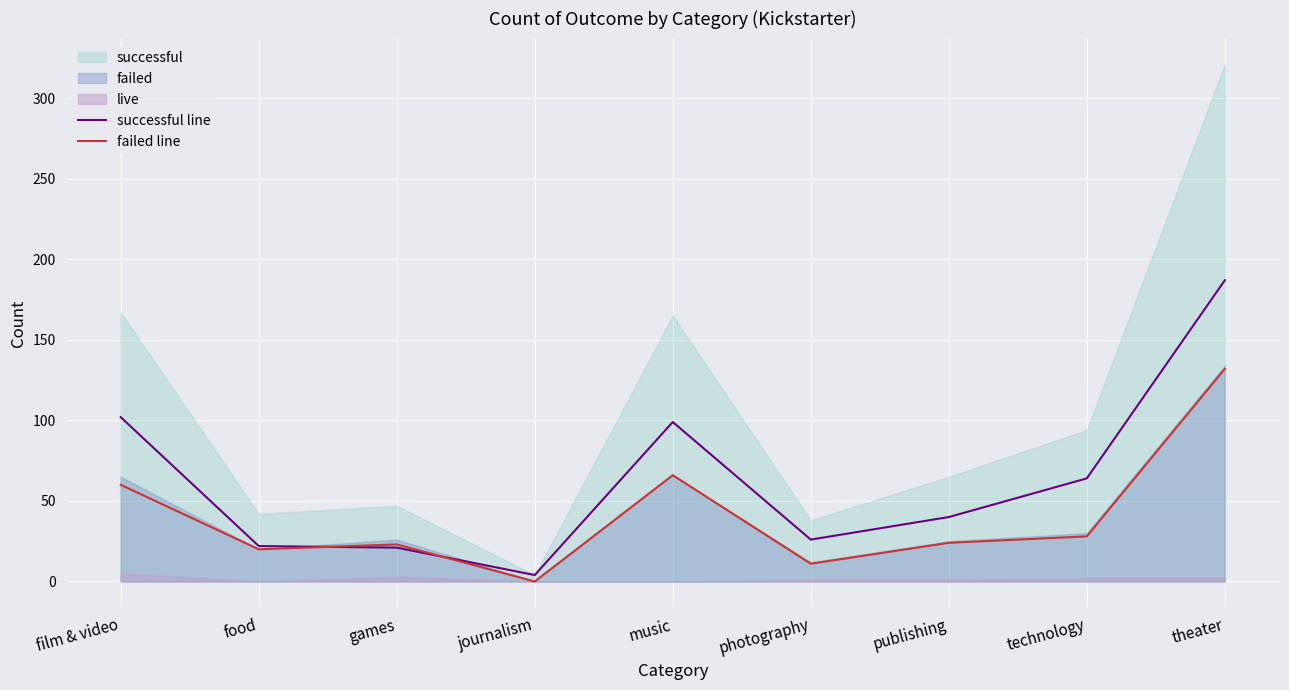

Reading left to right, transcribe all the data shown in this chart.

successful line: film & video=102	food=22	games=21	journalism=4	music=99	photography=26	publishing=40	technology=64	theater=187
failed line: film & video=60	food=20	games=23	journalism=0	music=66	photography=11	publishing=24	technology=28	theater=132